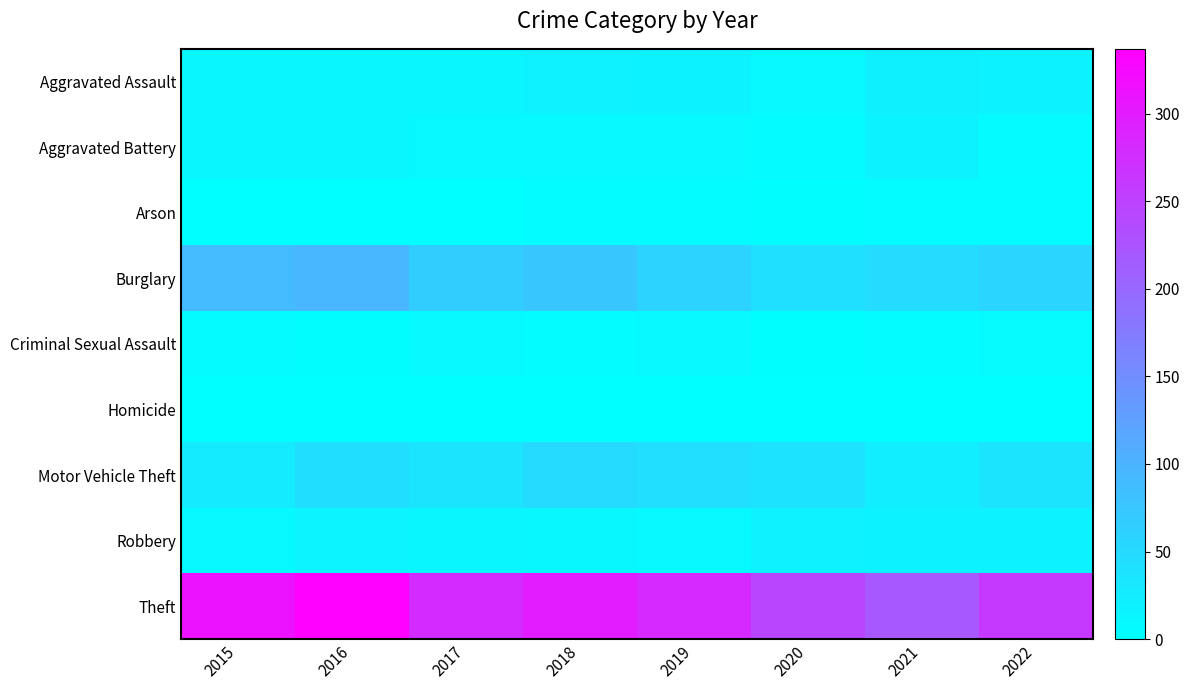

What is the spread (max minus min) of values at 2018?

300